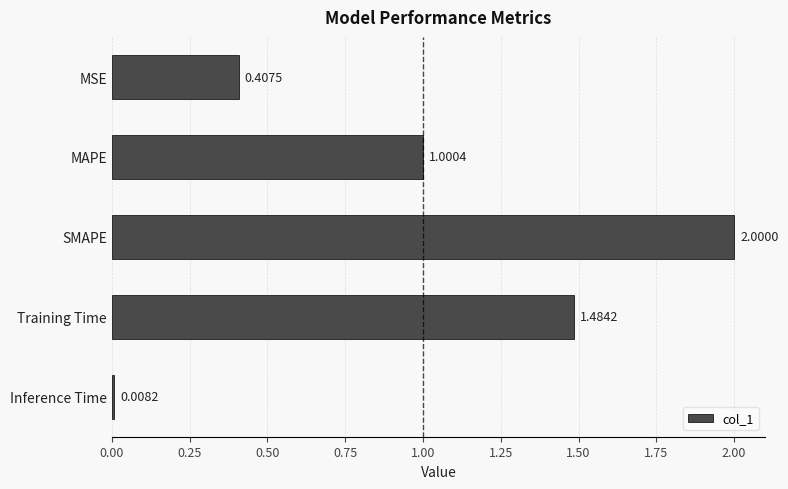

What is the label of the 2nd bar from the top?

MAPE